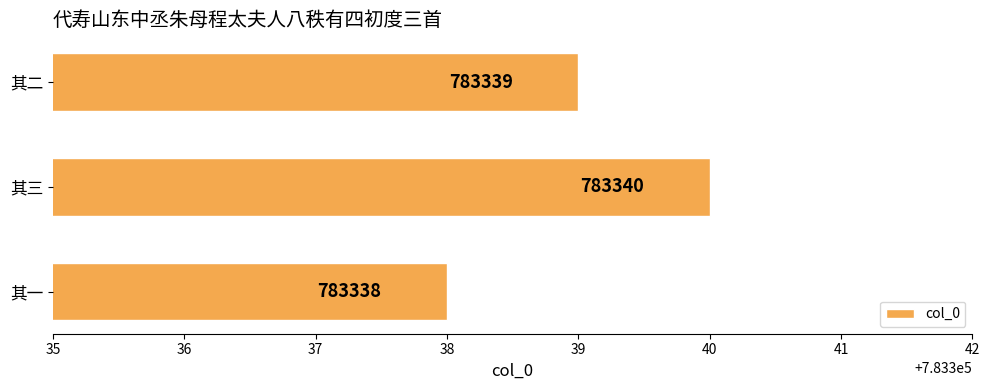

Is it true that the value at 其三 is 466832?

False